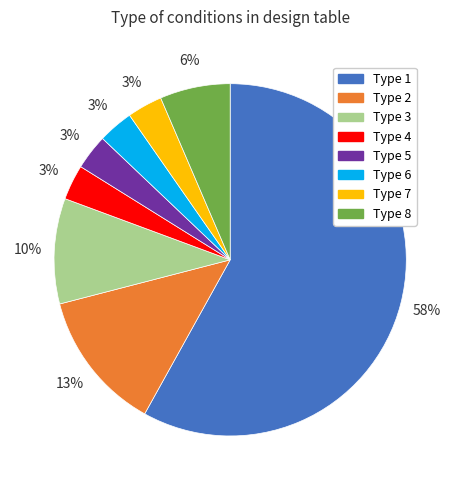

The Type 3 slice represents 20% of the pie. True or false?

False